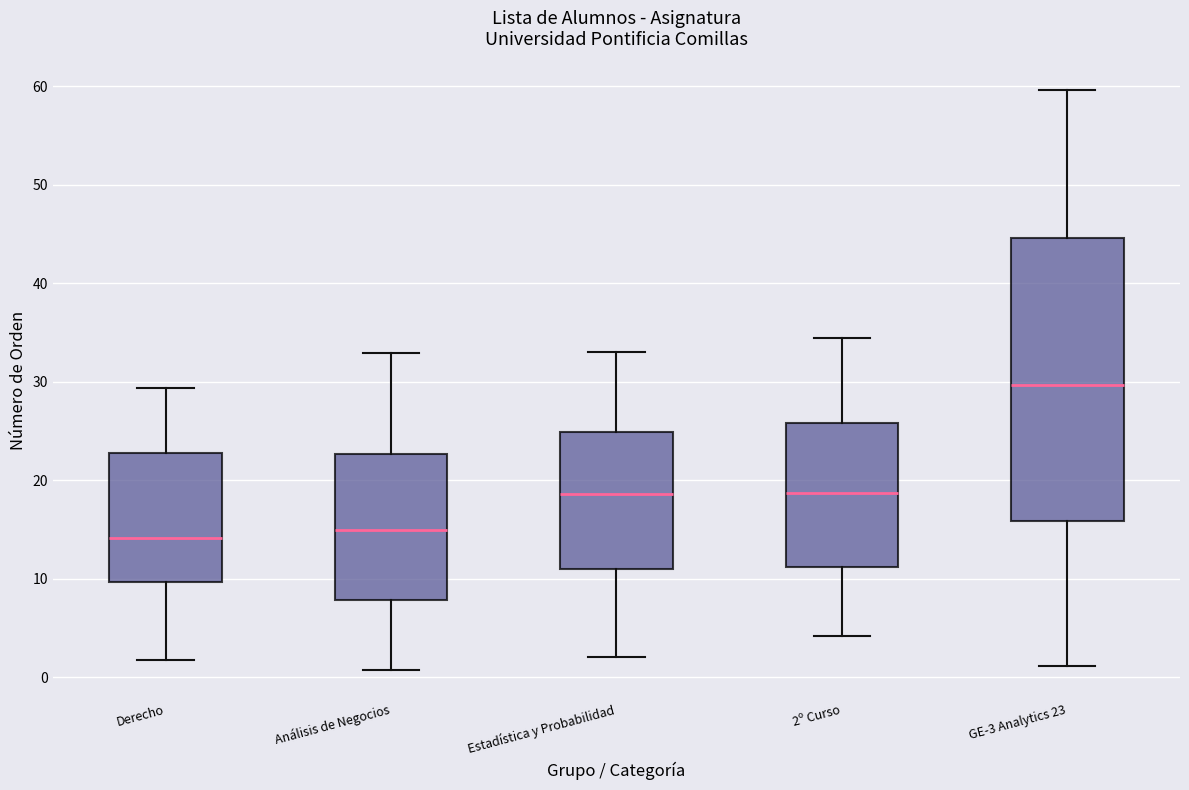

Reading left to right, read every box against the y-axis: the position of its median line, the range the box covers, and the ends of its whiskers. The values are not printed on the chart, so give them approximately, as read against the axis.

Derecho: median 14, box 10 to 23, whiskers 2 to 29
Análisis de Negocios: median 15, box 8 to 23, whiskers 1 to 33
Estadística y Probabilidad: median 19, box 11 to 25, whiskers 2 to 33
2º Curso: median 19, box 11 to 26, whiskers 4 to 35
GE-3 Analytics 23: median 30, box 16 to 45, whiskers 1 to 60